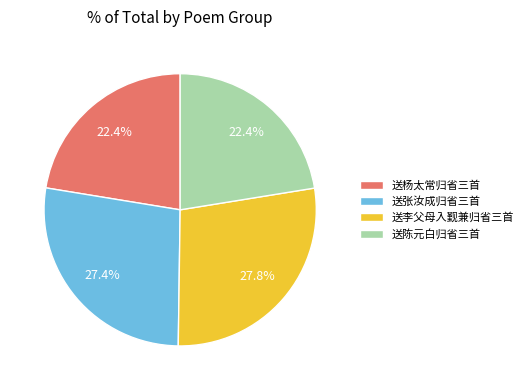

Between 送张汝成归省三首 and 送杨太常归省三首, which is larger?

送张汝成归省三首